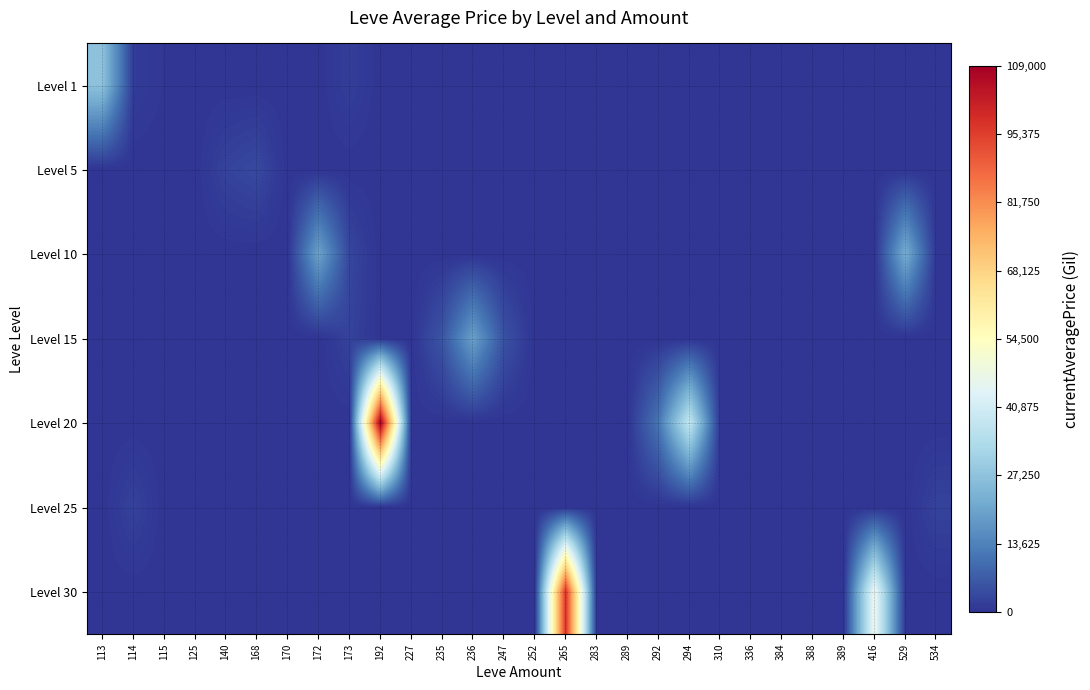

Reading right to left, extract all data points from this chart.

Level 1: 534=0	529=0	416=0	389=0	388=0	384=0	336=0	310=0	294=0	292=0	289=0	283=0	265=0	252=0	247=0	236=0	235=0	227=0	192=0	173=1750	172=0	170=0	168=0	140=0	125=0	115=383	114=1361	113=27128
Level 5: 534=0	529=0	416=0	389=0	388=0	384=0	336=0	310=0	294=0	292=0	289=0	283=0	265=0	252=0	247=0	236=0	235=0	227=0	192=0	173=0	172=0	170=0	168=3450	140=2481	125=0	115=0	114=0	113=0
Level 10: 534=0	529=22500	416=0	389=0	388=0	384=0	336=0	310=0	294=0	292=0	289=0	283=0	265=0	252=0	247=0	236=0	235=0	227=0	192=0	173=3000	172=20009	170=0	168=0	140=0	125=0	115=0	114=0	113=0
Level 15: 534=0	529=0	416=0	389=0	388=0	384=0	336=0	310=0	294=0	292=0	289=0	283=0	265=0	252=0	247=4956	236=19542	235=5516	227=0	192=0	173=2399	172=0	170=0	168=0	140=0	125=0	115=0	114=0	113=0
Level 20: 534=0	529=0	416=0	389=0	388=0	384=0	336=0	310=0	294=38134	292=11302	289=0	283=0	265=0	252=0	247=0	236=0	235=0	227=0	192=109000	173=0	172=0	170=0	168=0	140=0	125=0	115=0	114=0	113=0
Level 25: 534=2512	529=0	416=0	389=0	388=0	384=0	336=0	310=0	294=0	292=0	289=0	283=0	265=0	252=0	247=0	236=0	235=0	227=0	192=0	173=0	172=0	170=0	168=0	140=0	125=0	115=0	114=2421	113=0
Level 30: 534=0	529=0	416=46861	389=0	388=0	384=0	336=0	310=0	294=0	292=0	289=0	283=0	265=97444	252=0	247=0	236=0	235=0	227=0	192=0	173=0	172=0	170=0	168=0	140=0	125=0	115=0	114=0	113=0